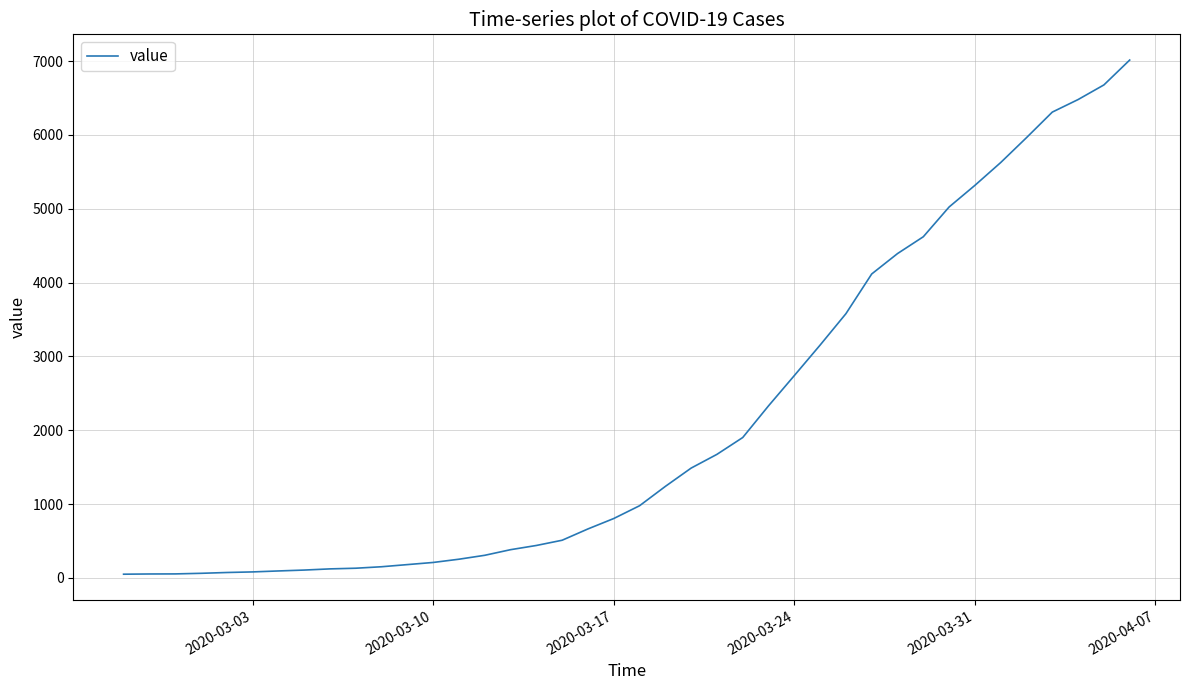

What is the difference between the maximum and minimum values?

6963